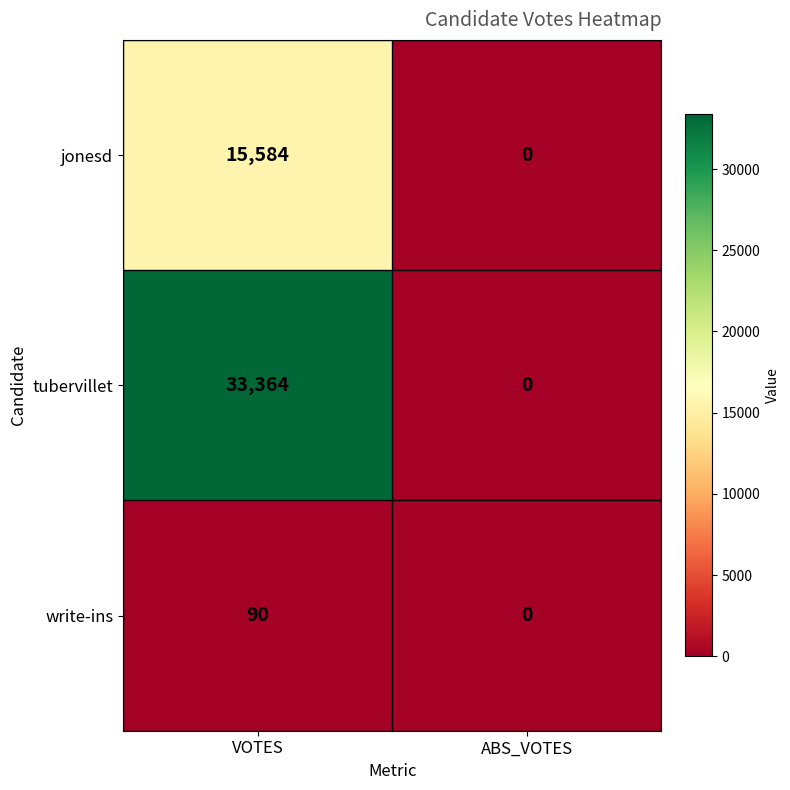

Which label corresponds to the smallest value in the chart?

ABS_VOTES